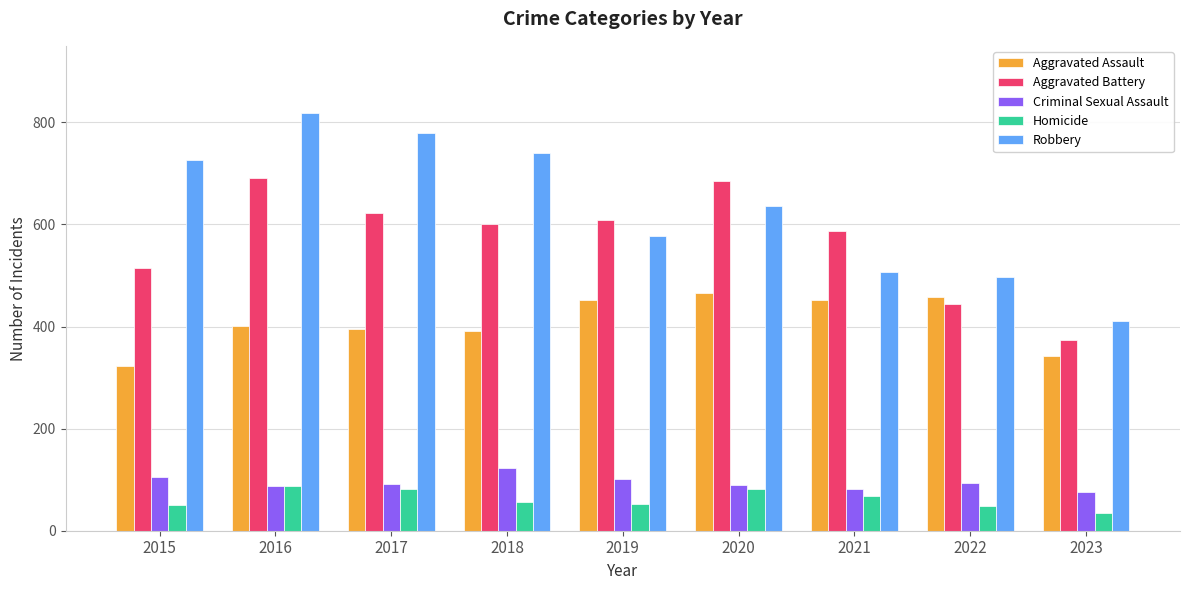

What is the difference between the highest and lowest values at 2020?

605